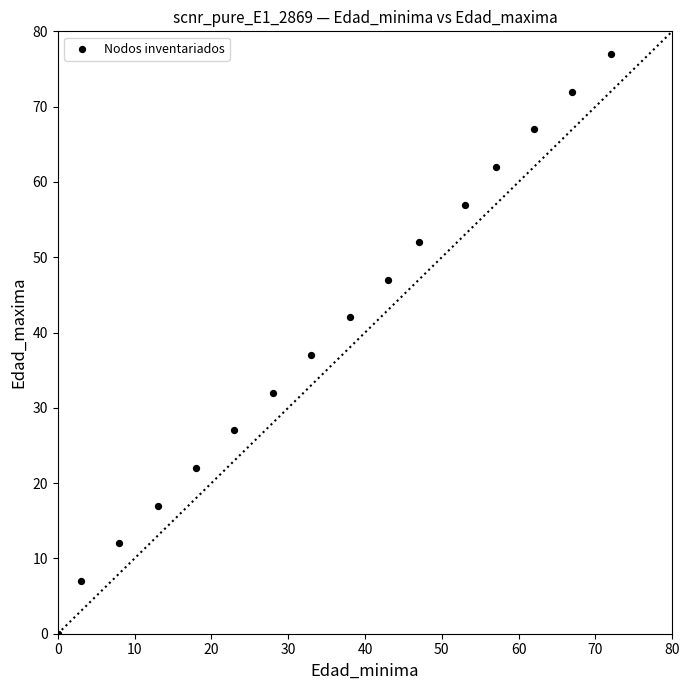

What Y value in the scatter plot is closest to 38?

37